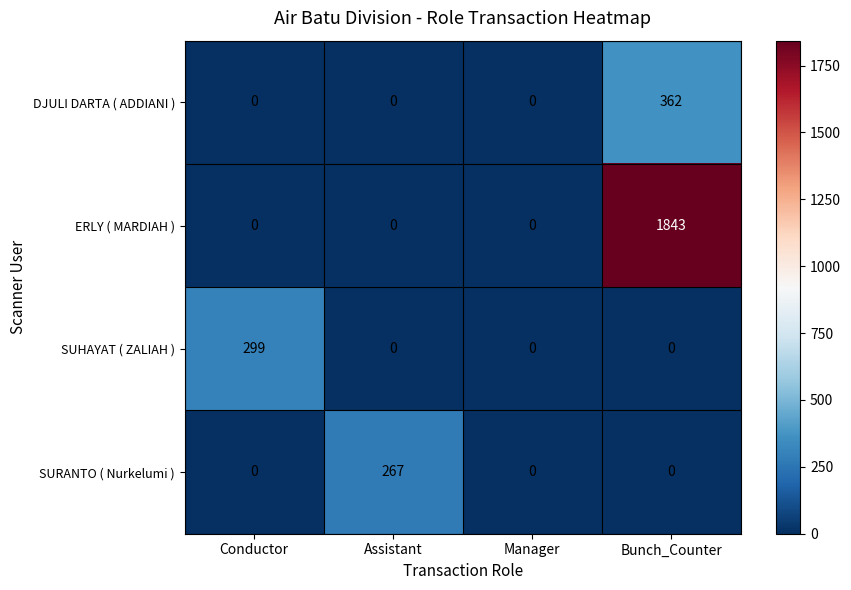

What is the greatest value displayed?

1843